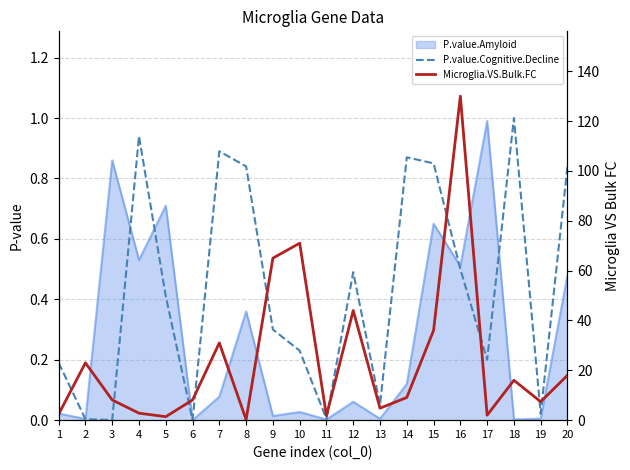

What is the spread (max minus min) of values at 19?

7.4